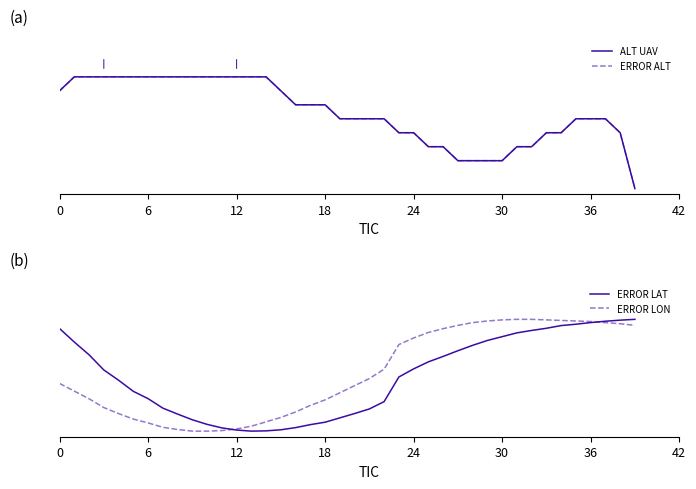

What is the maximum value shown in the chart?

1.0